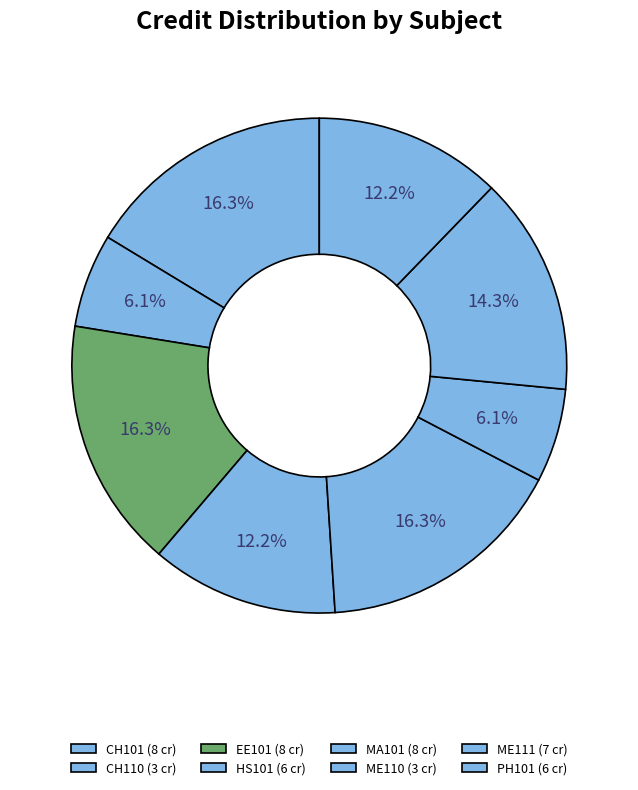

How many slices are in this pie chart?

8